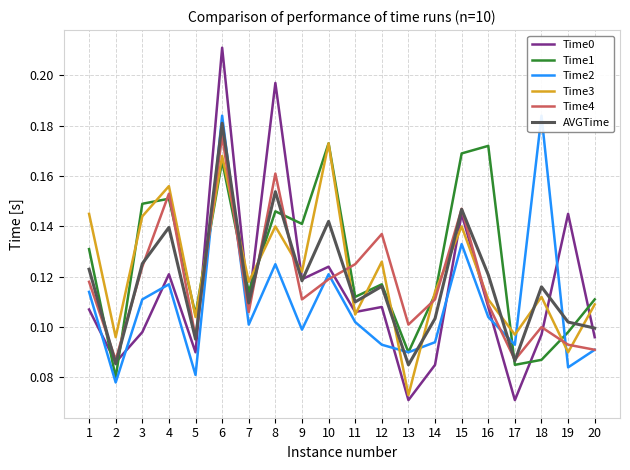

How many times do Time4 and Time2 cross each other?

6